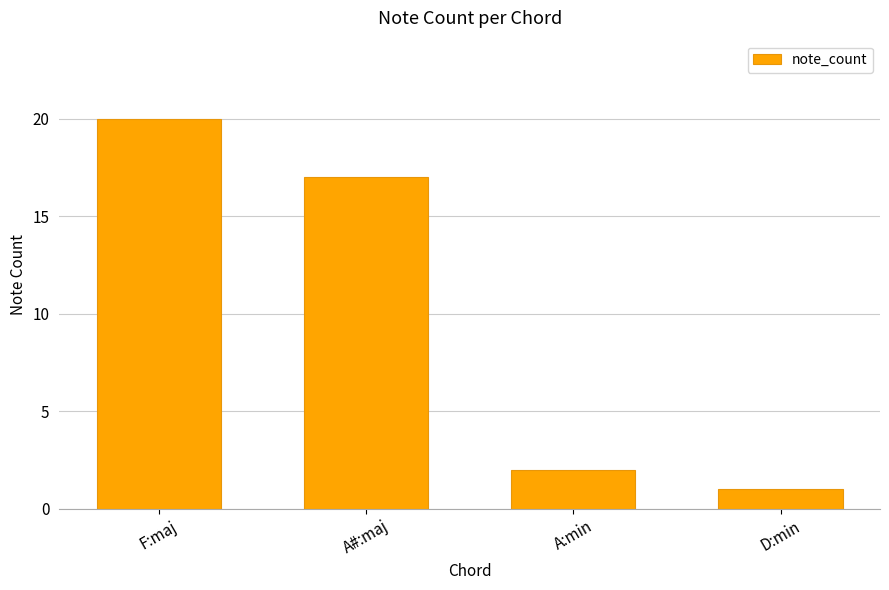

What is the label of the 2nd bar from the right?

A:min